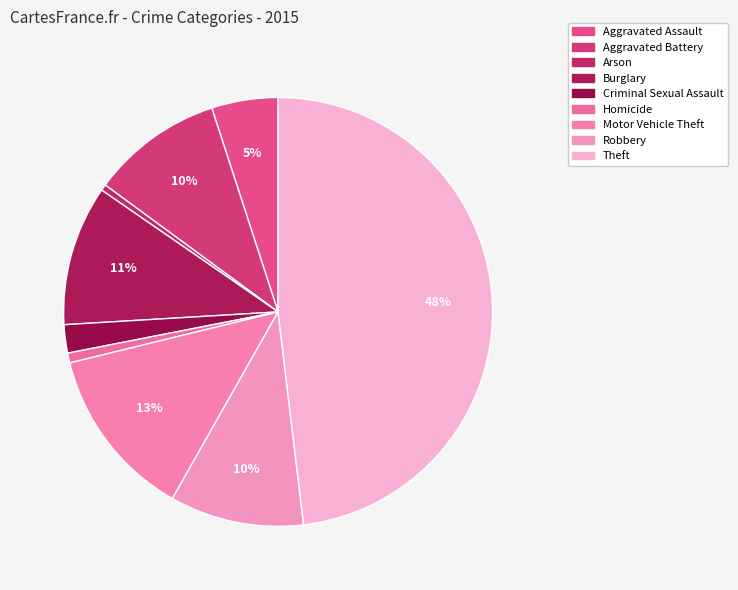

What is the total percentage of Theft and Motor Vehicle Theft?

61.1%